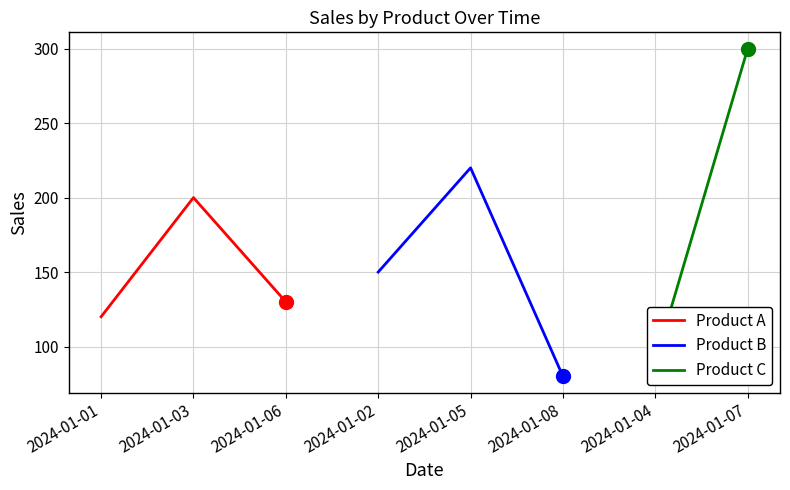

Where is Product A nearest to the value 160?

2024-01-06